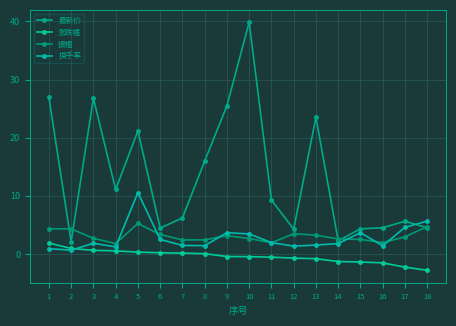

Does the chart have visible grid lines?

Yes